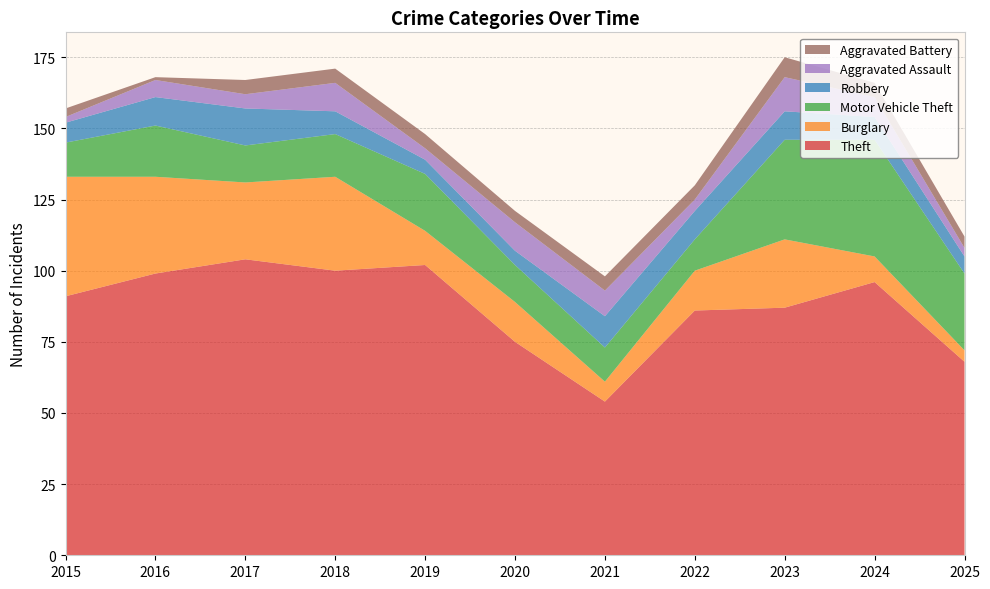

Reading left to right, transcribe all the data shown in this chart.

Theft: 2015=91	2016=99	2017=104	2018=100	2019=102	2020=75	2021=54	2022=86	2023=87	2024=96	2025=68
Burglary: 2015=42	2016=34	2017=27	2018=33	2019=12	2020=14	2021=7	2022=14	2023=24	2024=9	2025=4
Motor Vehicle Theft: 2015=12	2016=18	2017=13	2018=15	2019=20	2020=13	2021=12	2022=11	2023=35	2024=41	2025=27
Robbery: 2015=7	2016=10	2017=13	2018=8	2019=5	2020=5	2021=11	2022=10	2023=10	2024=8	2025=6
Aggravated Assault: 2015=2	2016=6	2017=5	2018=10	2019=4	2020=10	2021=9	2022=4	2023=12	2024=7	2025=3
Aggravated Battery: 2015=3	2016=1	2017=5	2018=5	2019=5	2020=4	2021=5	2022=5	2023=7	2024=5	2025=4